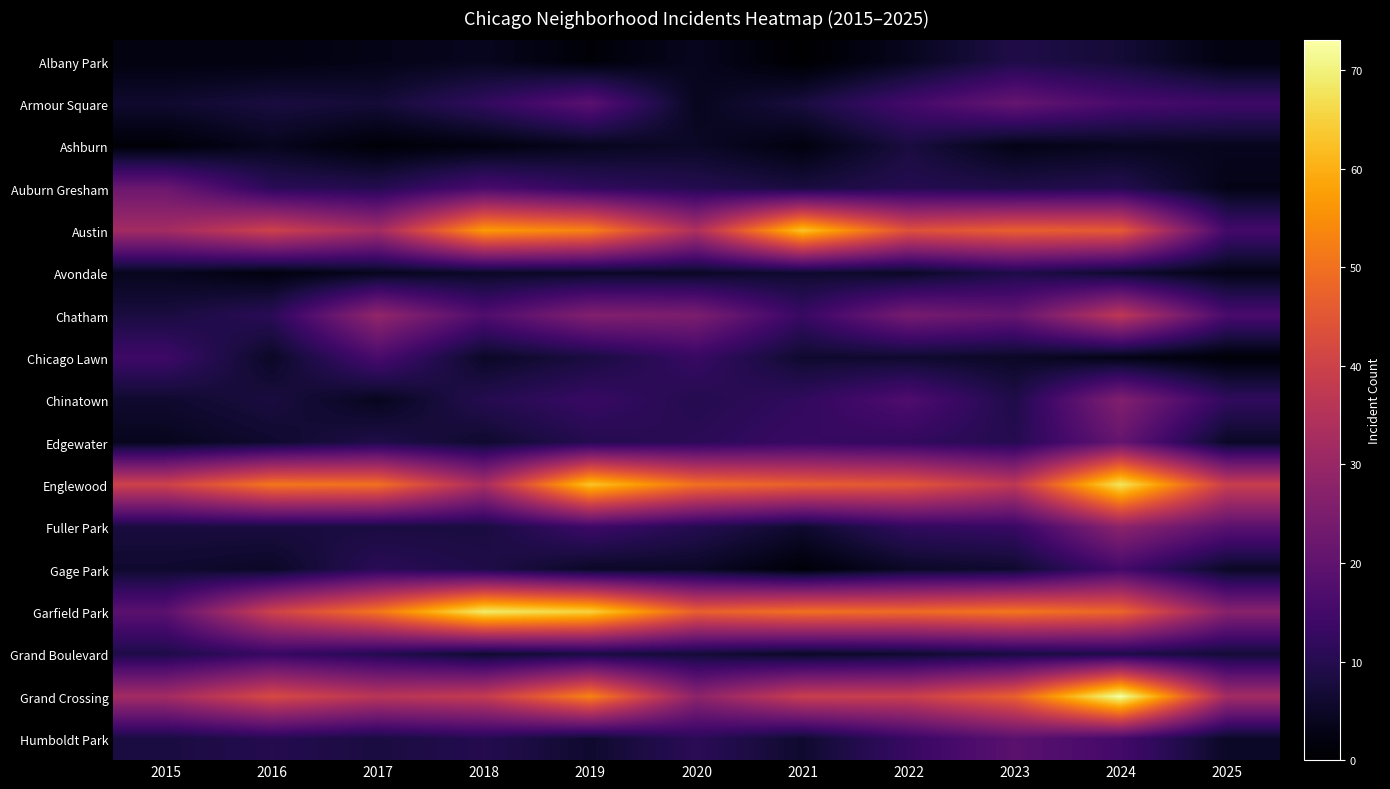

Which has a higher value, 2021 or 2020?

2020